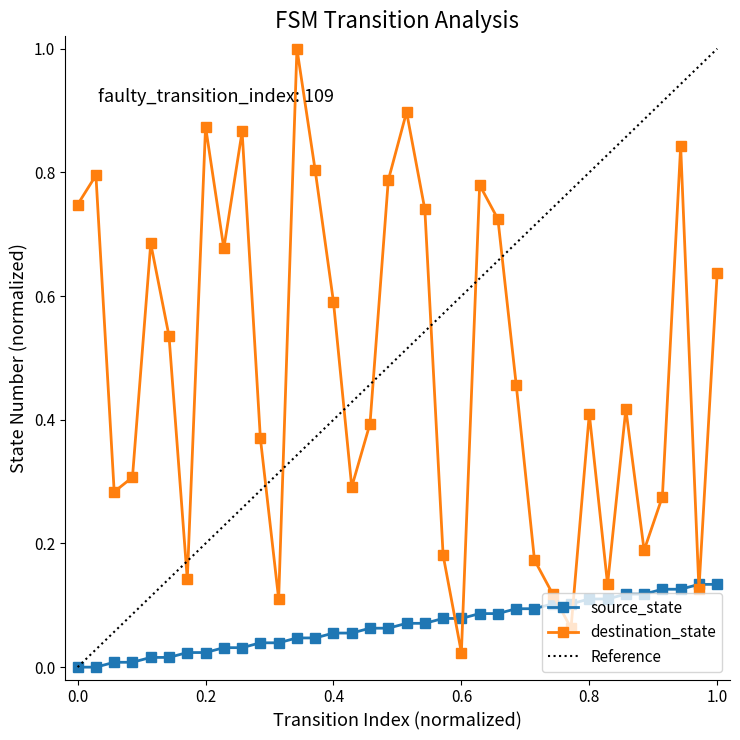

The destination_state series shows 0.6 at 0.4. True or false?

True